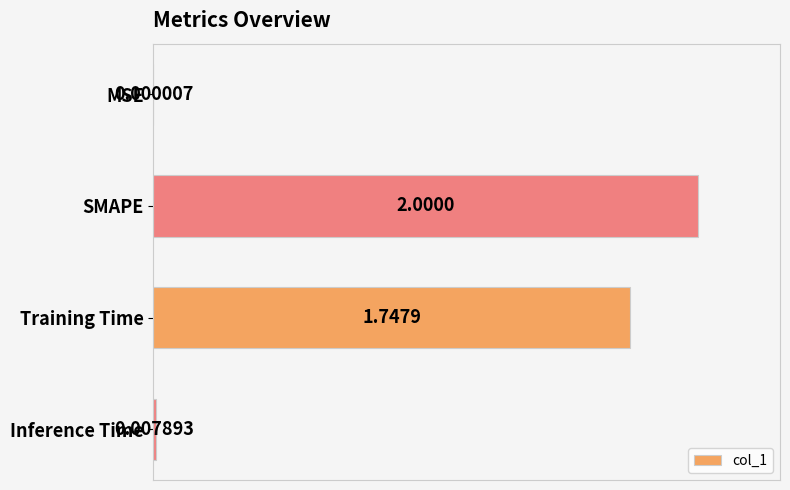

What is the sum of all values?

1.9